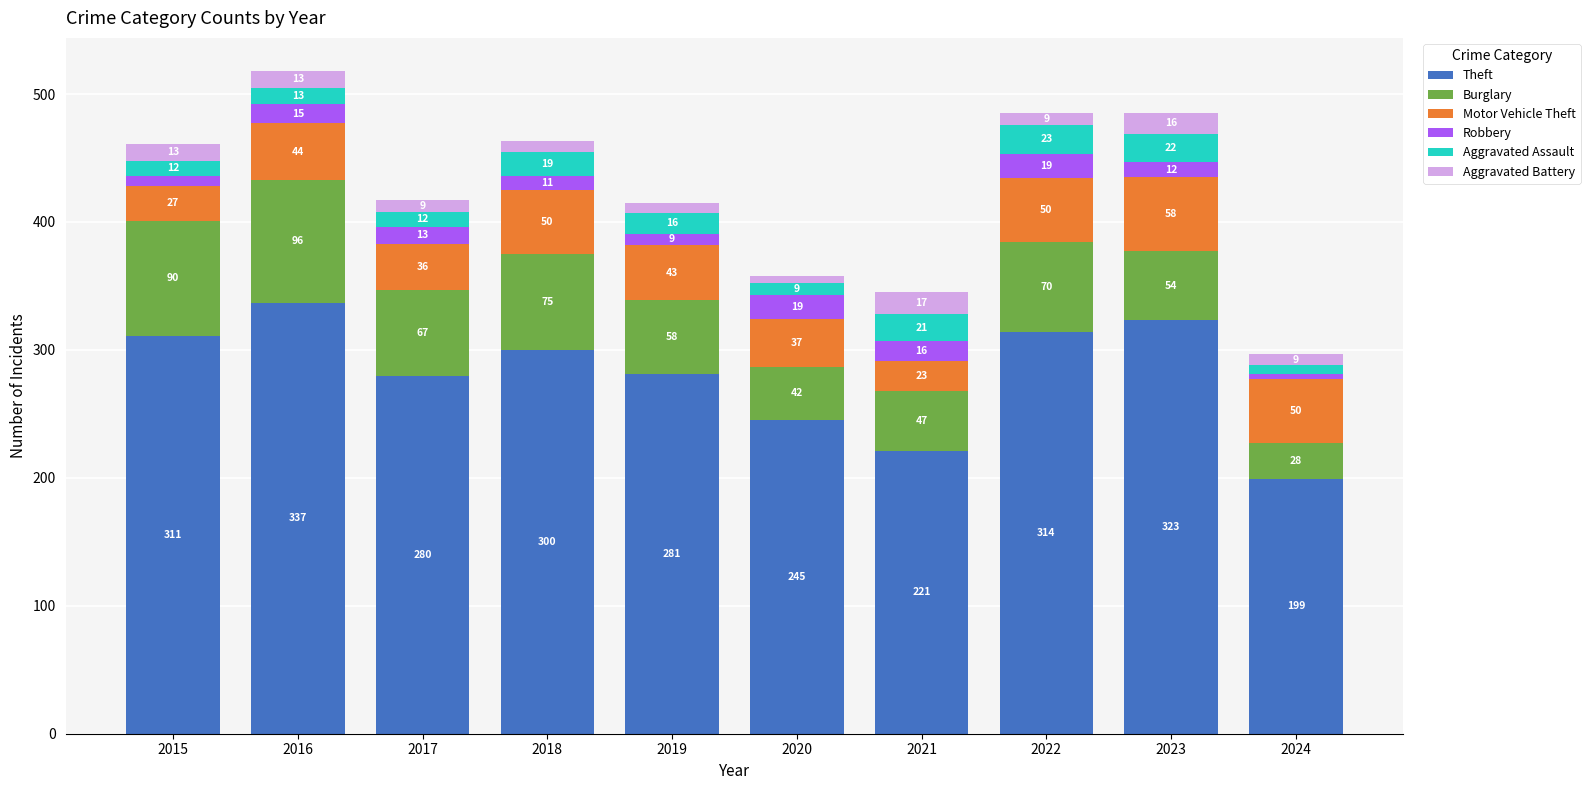

At which label does Theft reach its peak?

2016